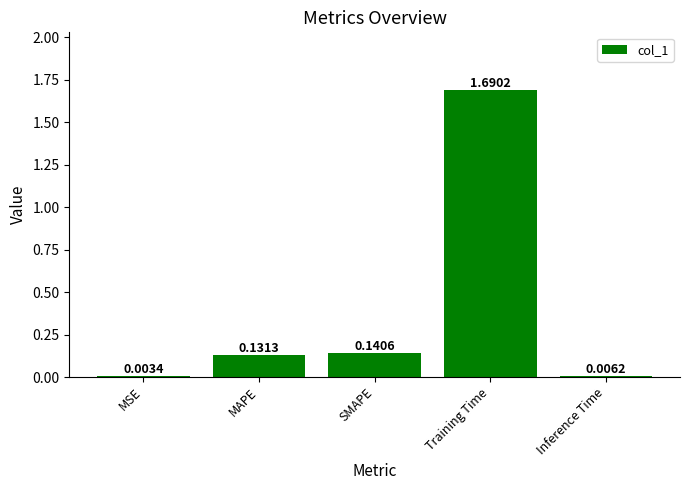

What is the average value?

0.4